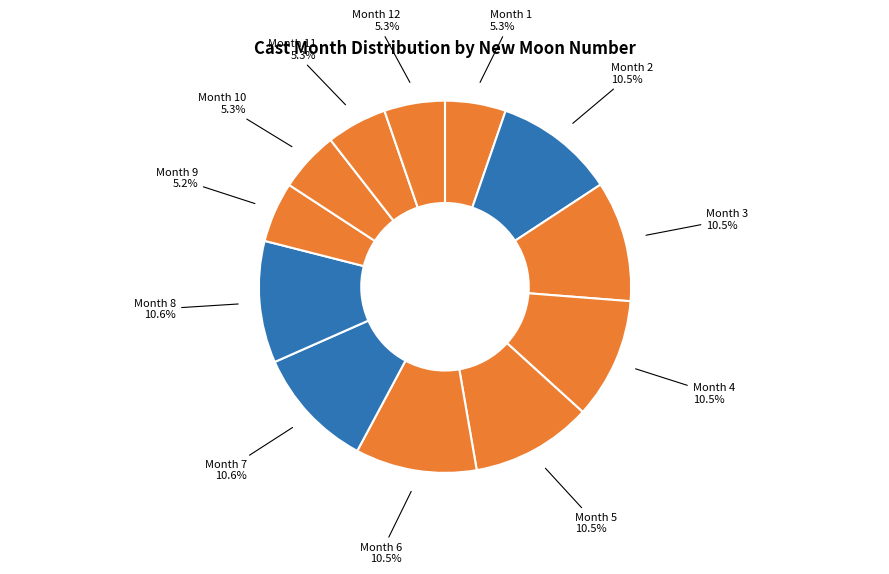

Count the number of slices in the pie.

12